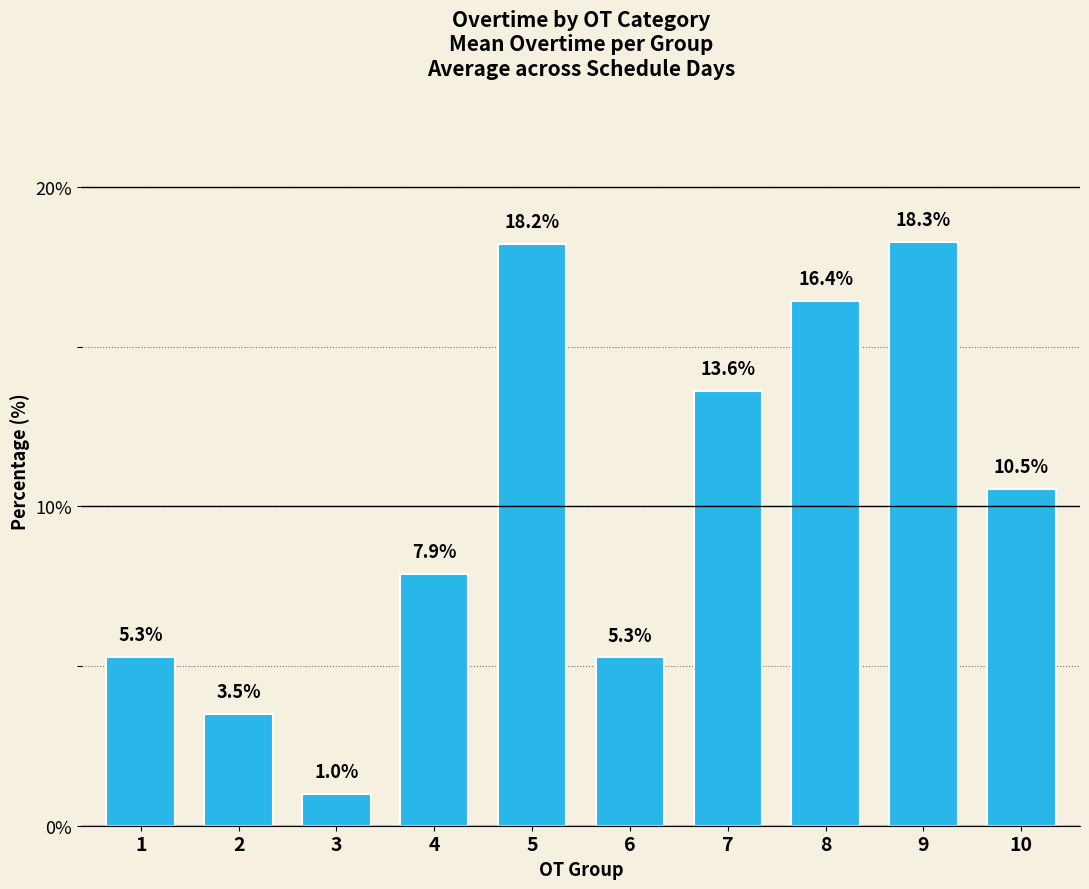

How many categories are shown in the chart?

10